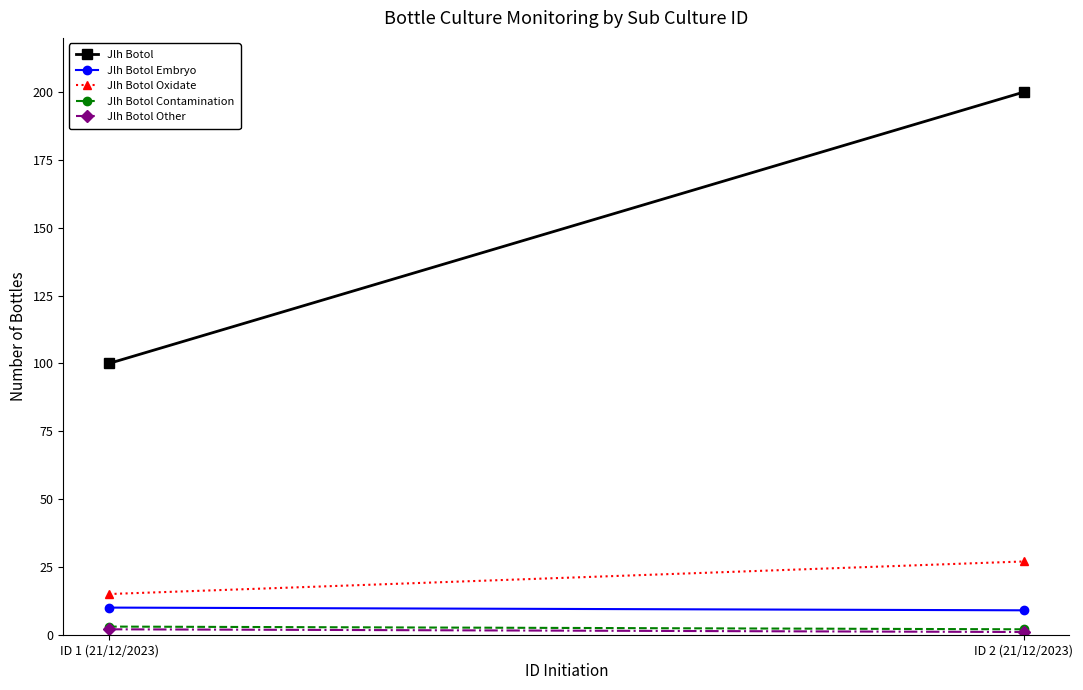

Which series has the largest total across all categories?

Jlh Botol